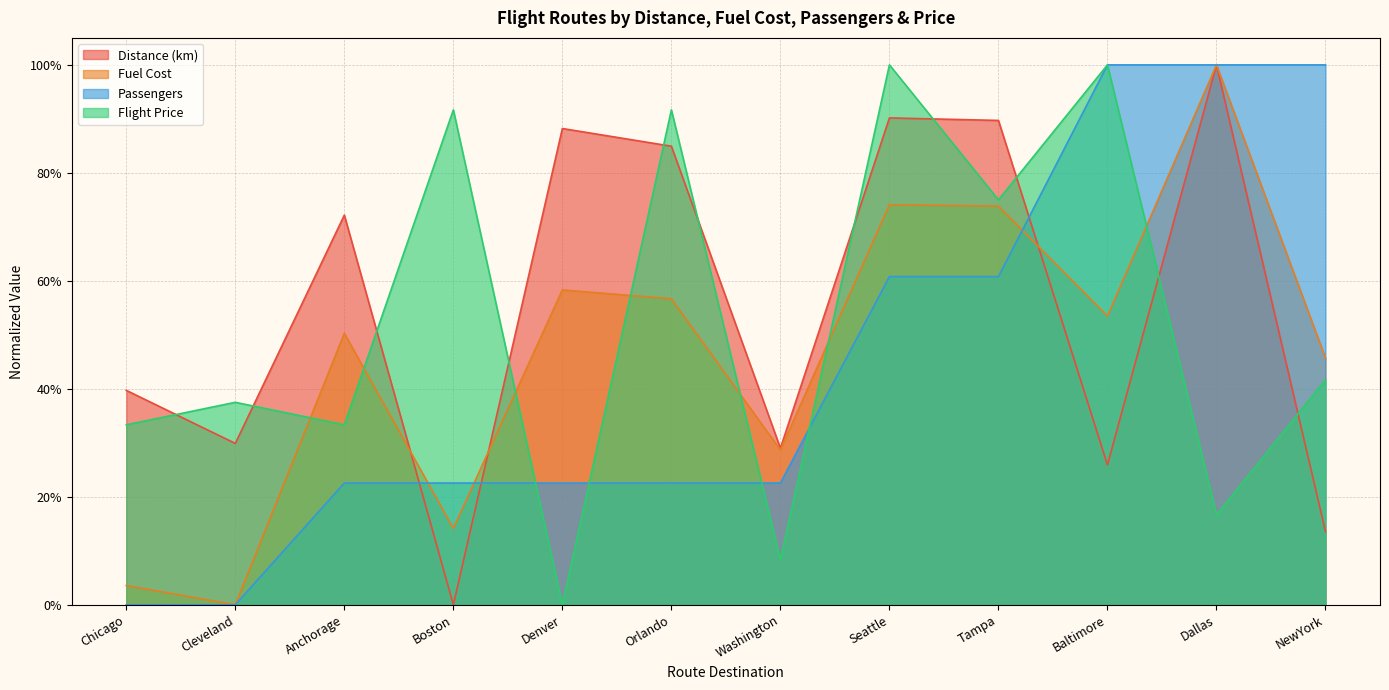

Where is Flight Price nearest to the value 0?

Denver